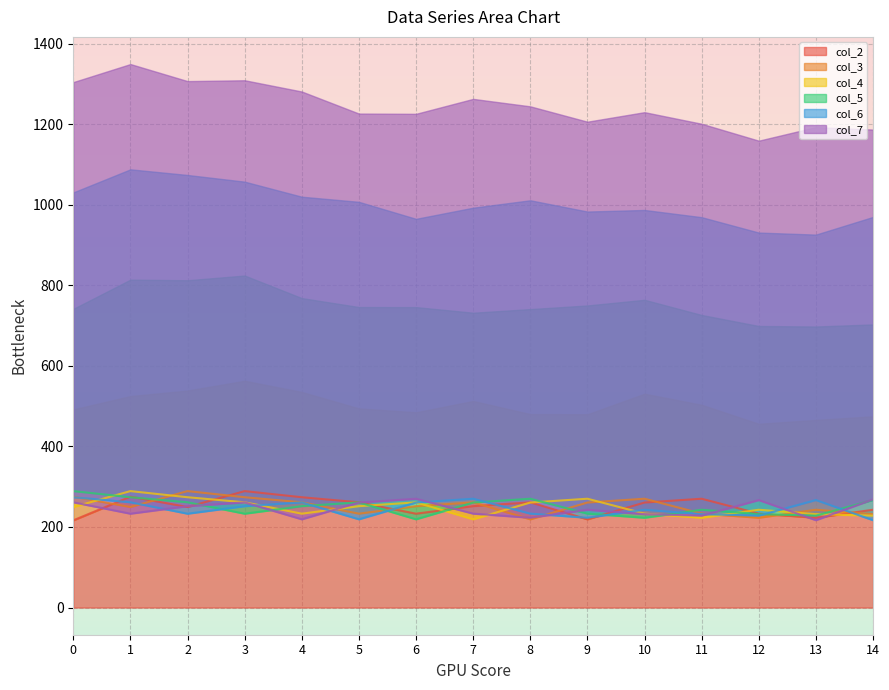

Rank the series by their maximum value, from highest to lowest.

col_2, col_3, col_4, col_5, col_6, col_7